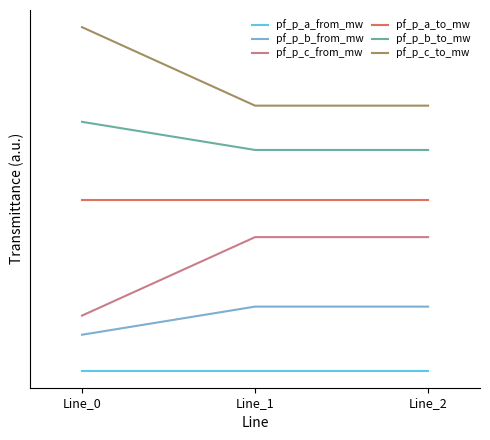

The value of pf_p_c_from_mw at Line_1 is 0.0. True or false?

True